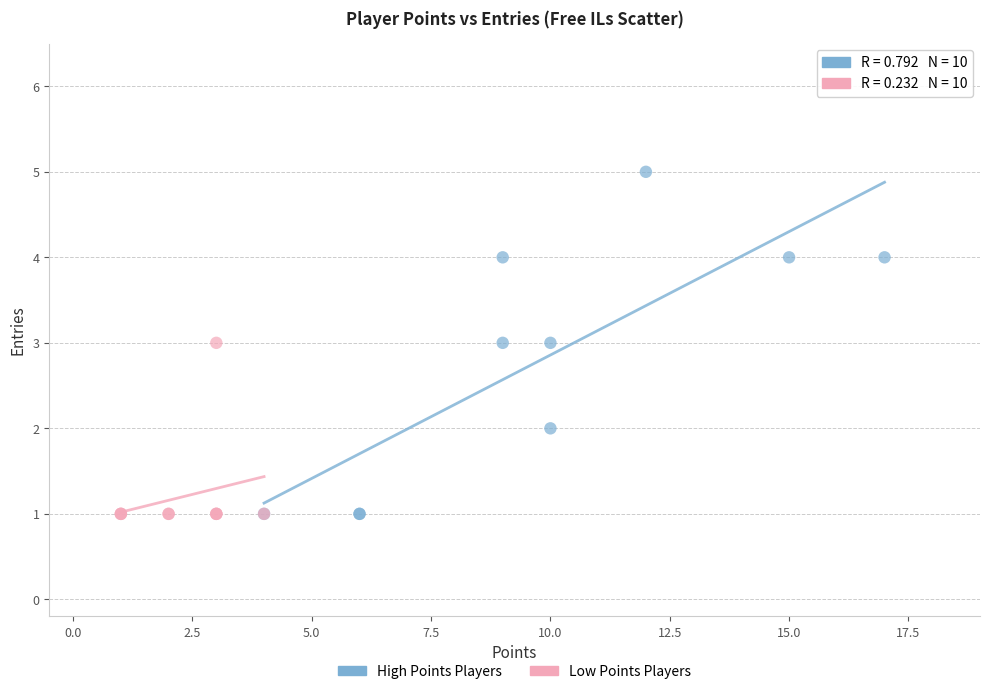

Which series has the widest spread of Y values?

High Points Players